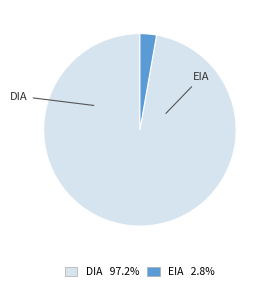

Which category accounts for the majority?

DIA